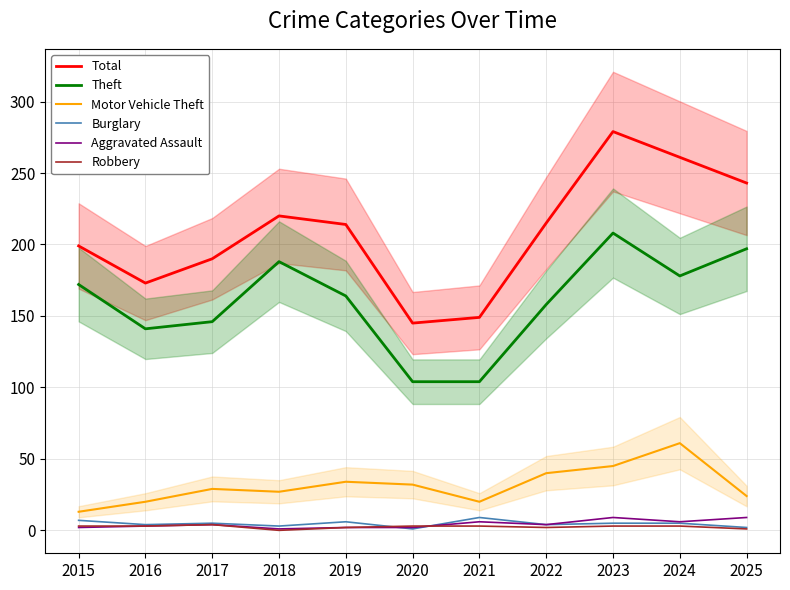

Rank the series by their maximum value, from lowest to highest.

Robbery, Burglary, Aggravated Assault, Motor Vehicle Theft, Theft, Total